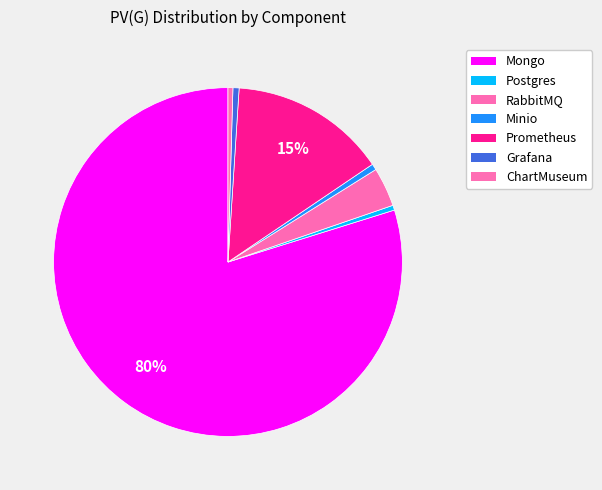

Is it true that ChartMuseum is 6% of the pie?

False